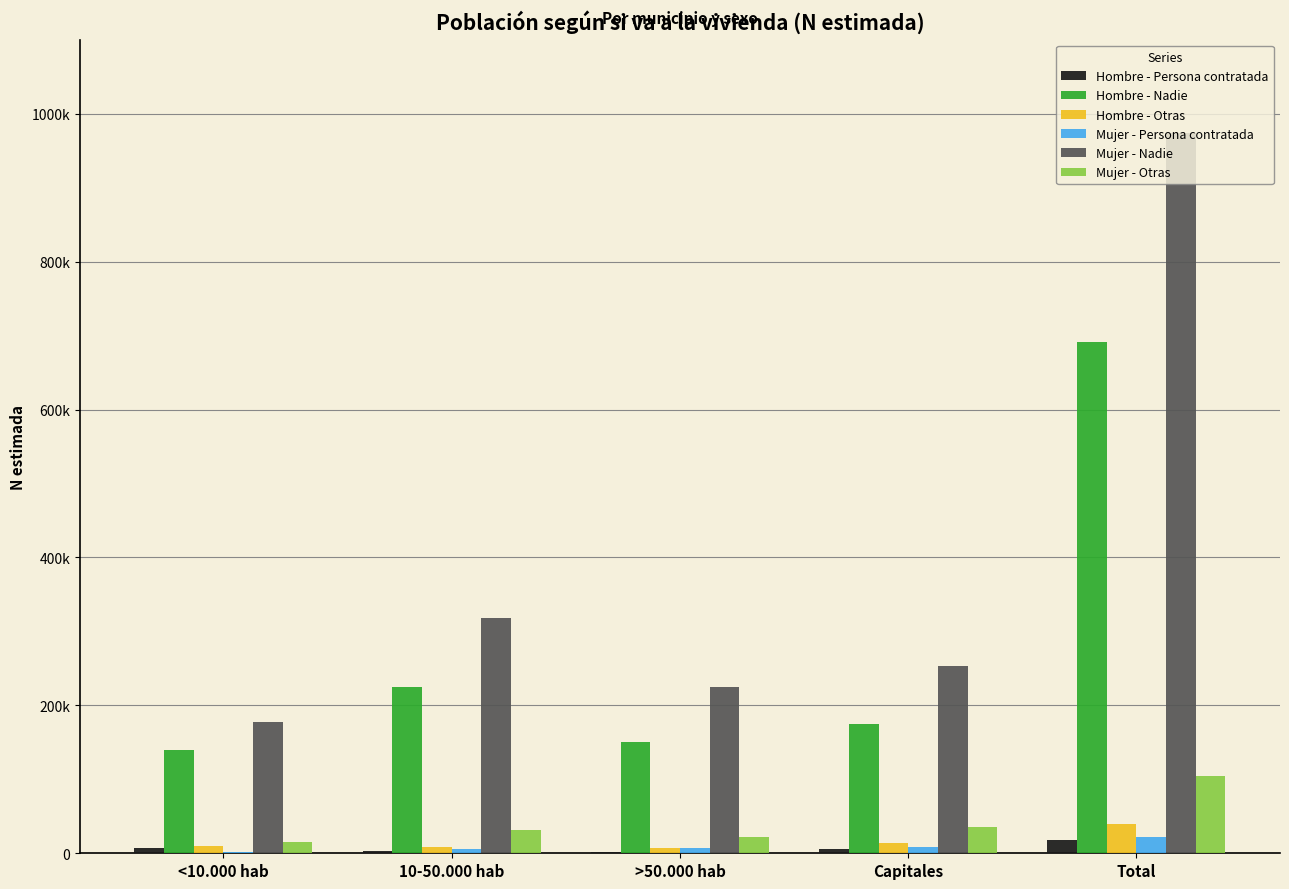

Are the bars grouped side by side (vs. stacked)?

Yes